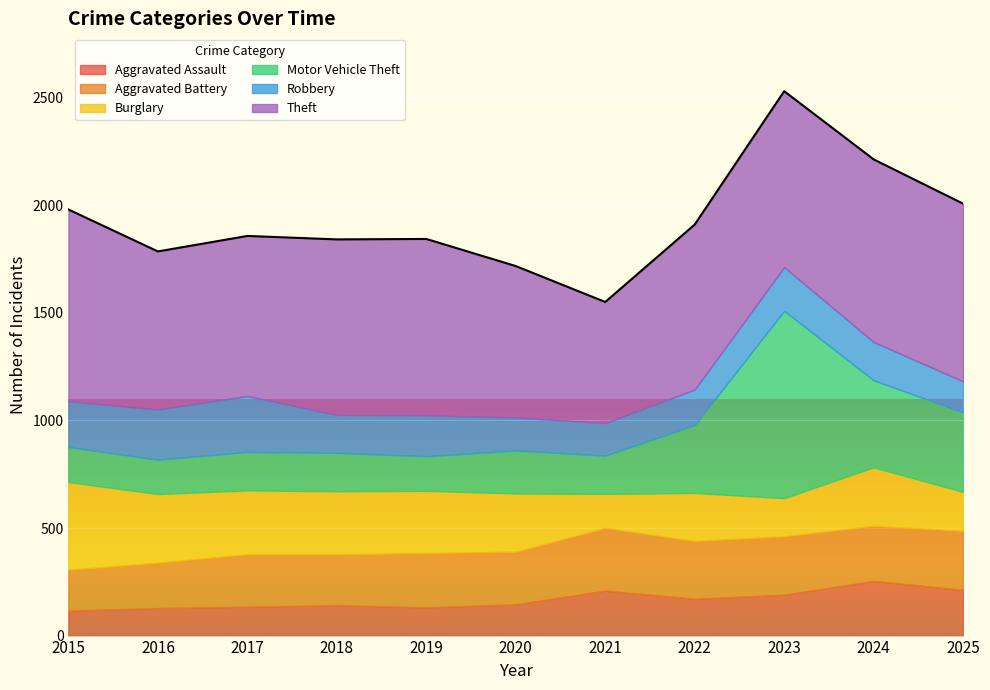

Reading left to right, list all the values displayed in this chart.

Aggravated Assault: 2015=116	2016=128	2017=134	2018=141	2019=131	2020=145	2021=209	2022=171	2023=190	2024=254	2025=212
Aggravated Battery: 2015=190	2016=211	2017=244	2018=237	2019=253	2020=245	2021=292	2022=269	2023=272	2024=256	2025=275
Burglary: 2015=408	2016=319	2017=297	2018=293	2019=289	2020=271	2021=158	2022=223	2023=177	2024=272	2025=181
Motor Vehicle Theft: 2015=163	2016=160	2017=179	2018=179	2019=161	2020=200	2021=178	2022=316	2023=871	2024=405	2025=370
Robbery: 2015=213	2016=233	2017=260	2018=176	2019=190	2020=153	2021=151	2022=165	2023=203	2024=178	2025=144
Theft: 2015=891	2016=735	2017=744	2018=816	2019=820	2020=704	2021=563	2022=767	2023=818	2024=849	2025=826